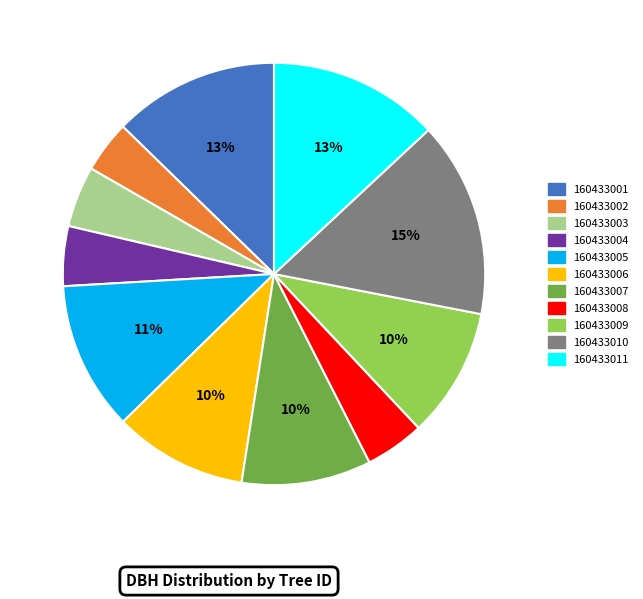

How many segments does this pie chart have?

11